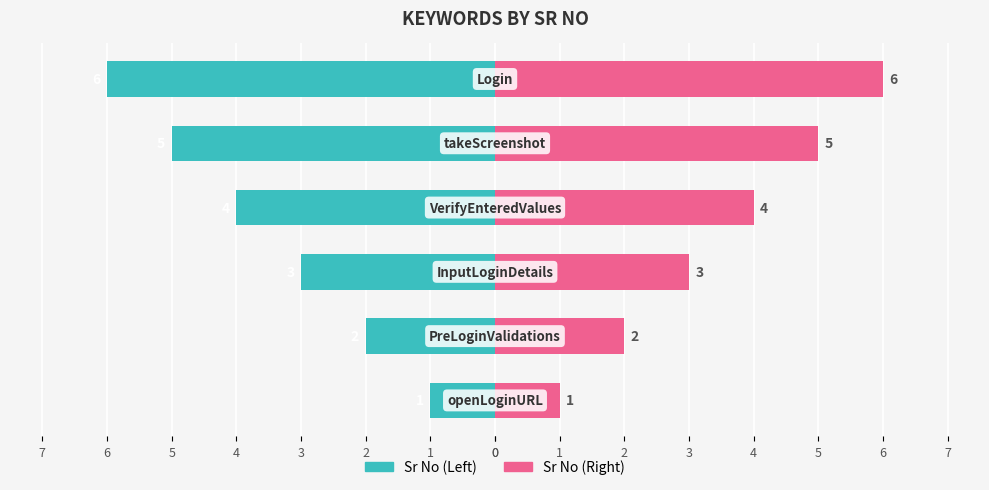

Count the Sr No (Left) values in the range -5 to -2.

4